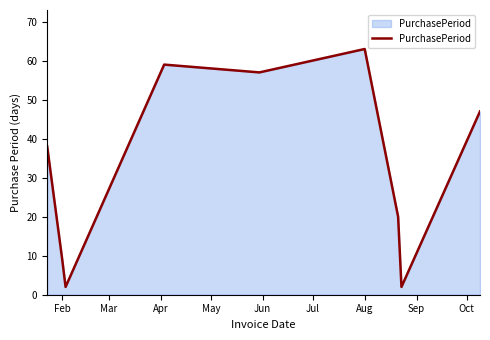

Reading left to right, transcribe all the data shown in this chart.

38	9	2	59	57	63	20	2	47